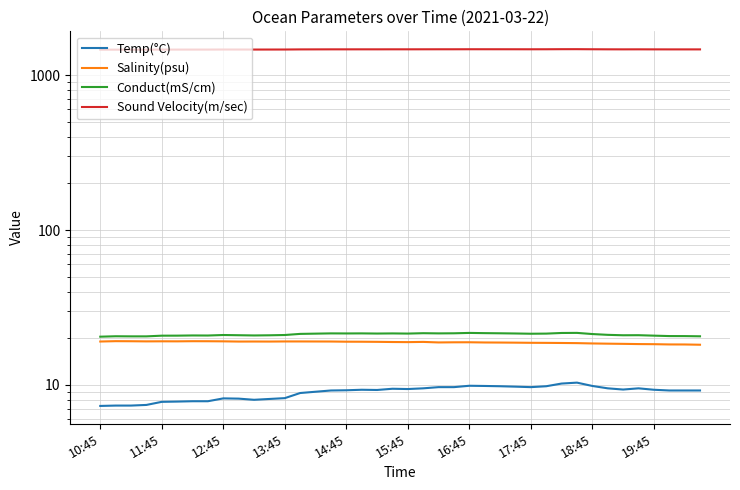

Is the value of Temp(°C) at 16:45 greater than the value of Conduct(mS/cm) at 18:45?

No